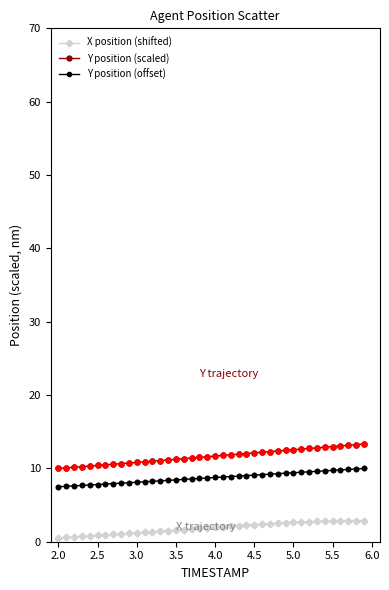

What is the average value of the Y position (offset) series?

8.7